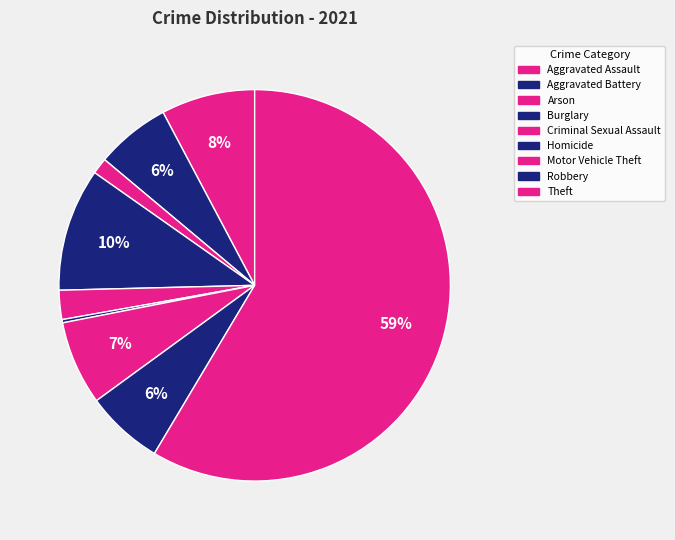

What percentage is the Motor Vehicle Theft slice, to the nearest percent?

7%